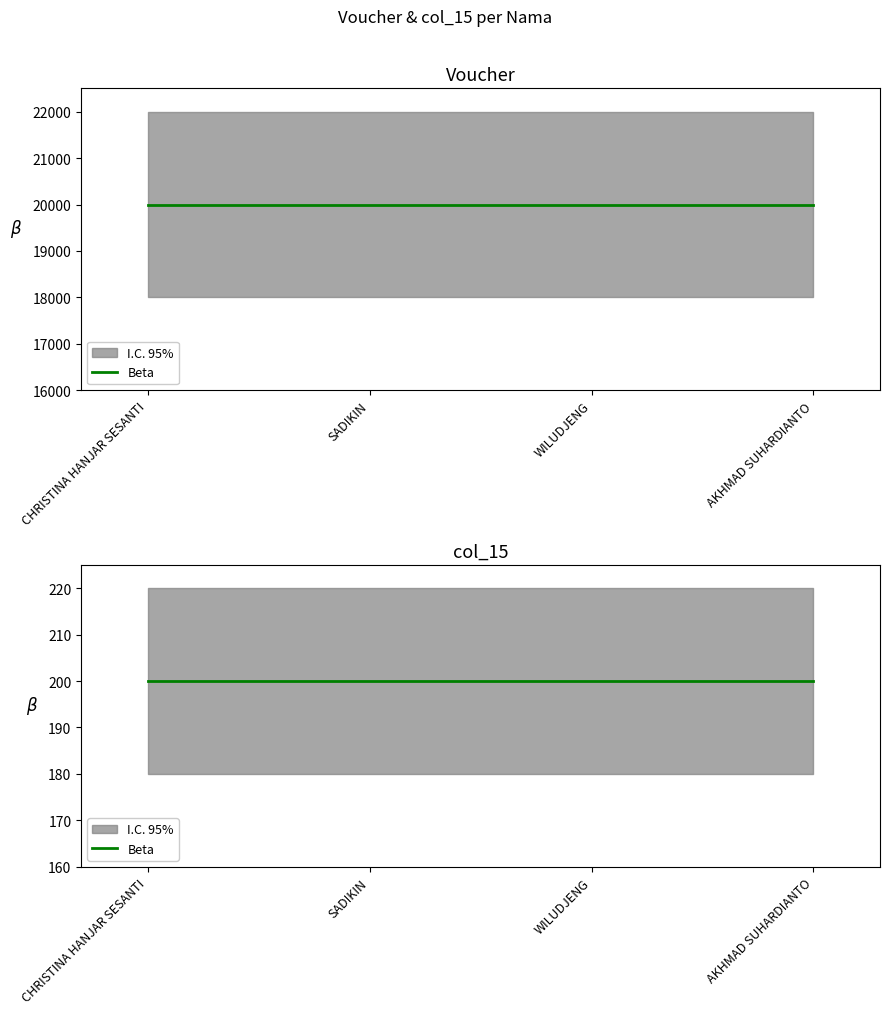

True or false: Voucher and col_15 cross at least once.

False